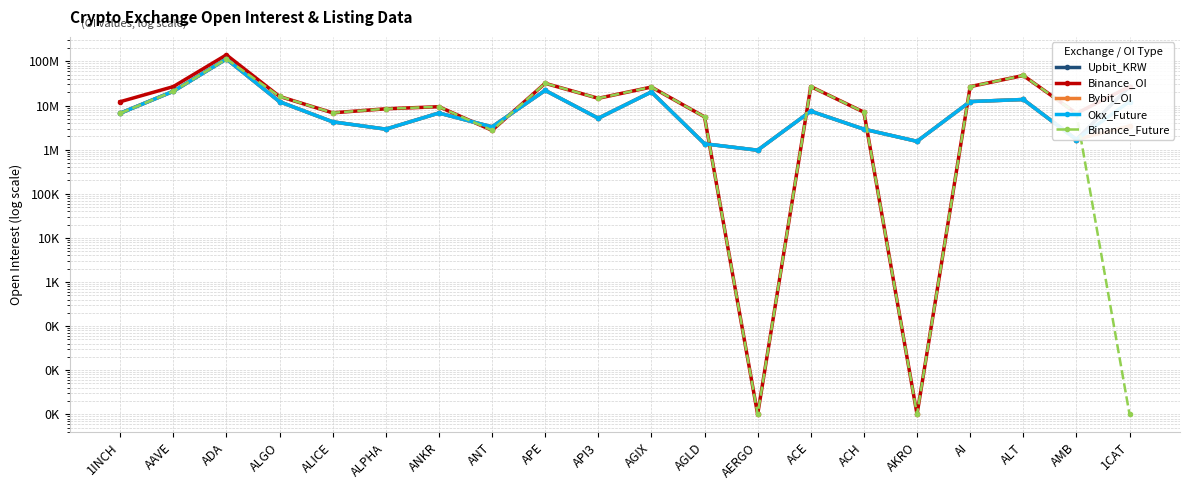

At which label does Binance_Future reach its peak?

ADA